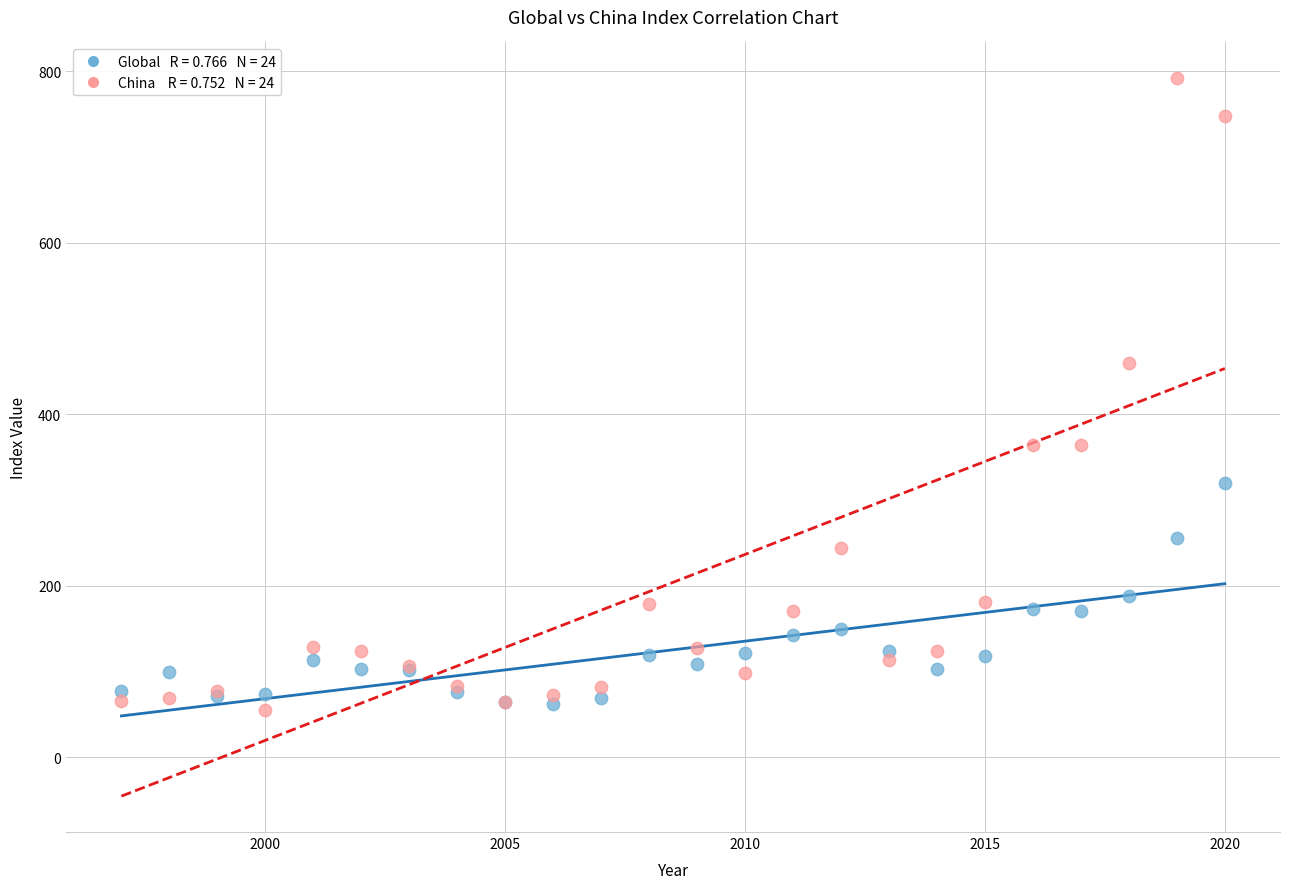

Across all series, what Y value is closest to 423?

460.5